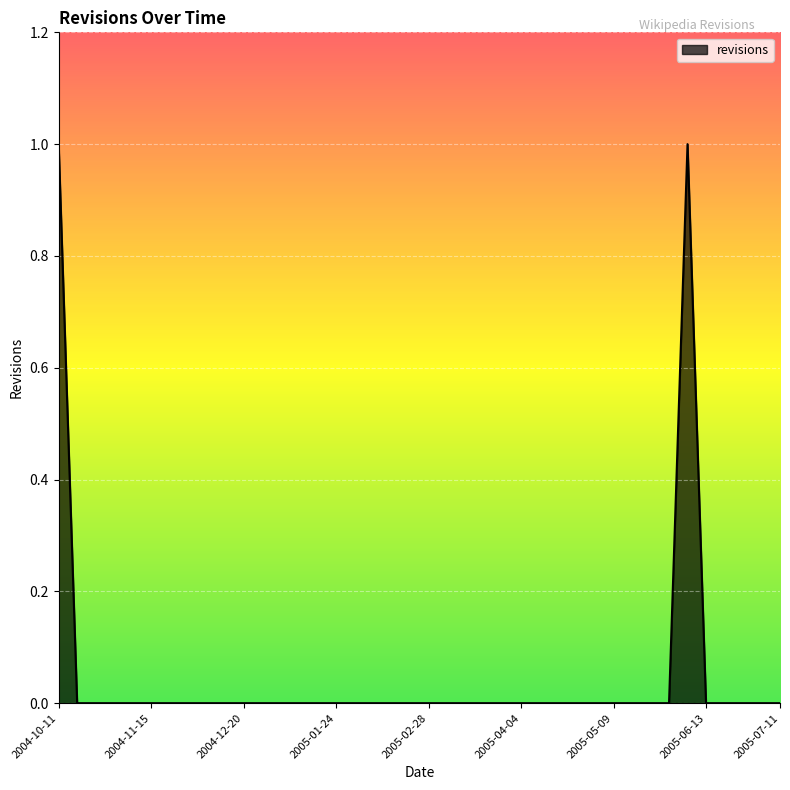

The chart shows a value of 0 at 2005-01-24. True or false?

True